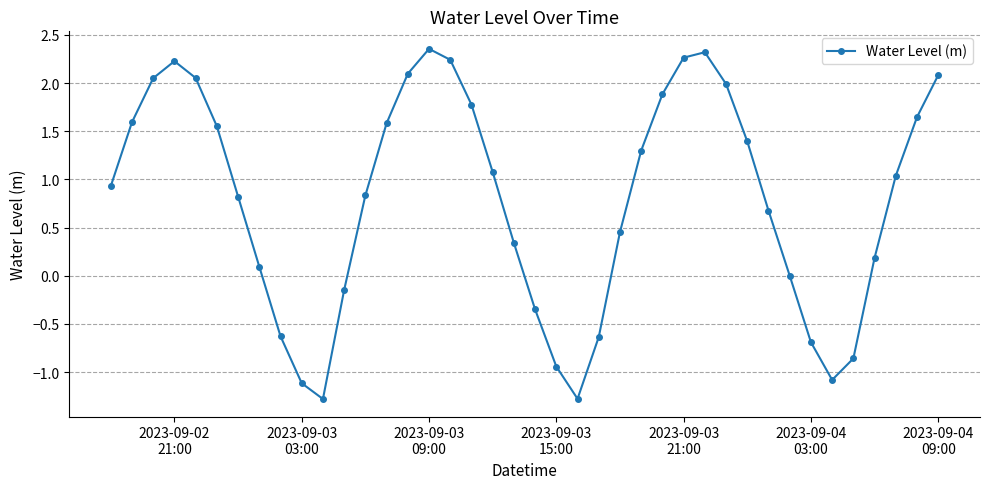

What is the minimum value shown in the chart?

-1.3